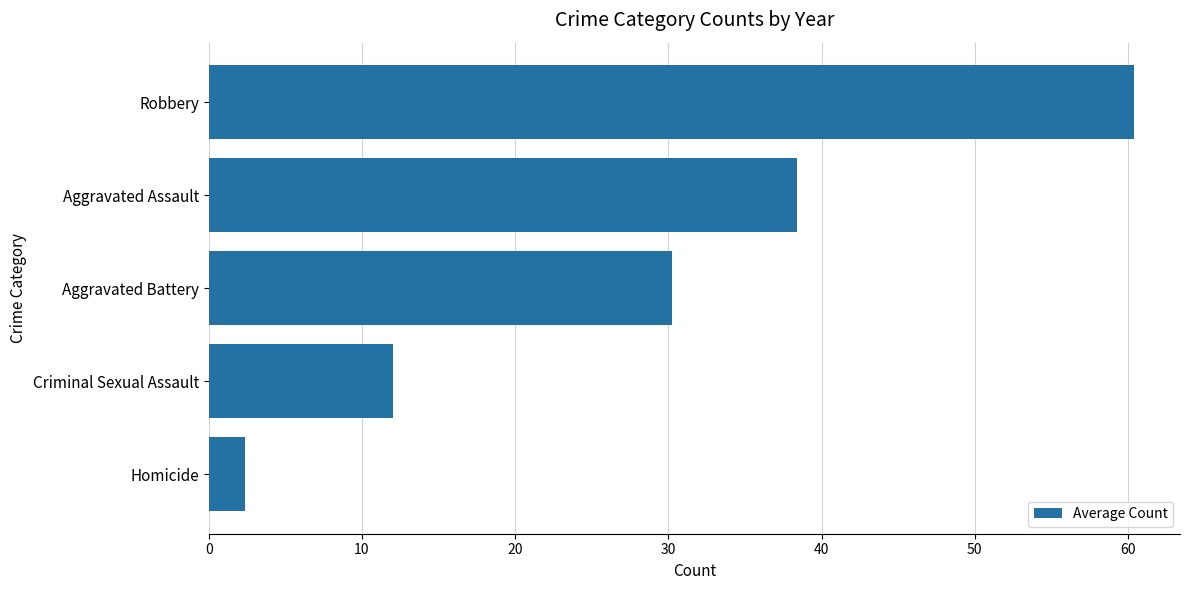

How many bars are there in total?

5